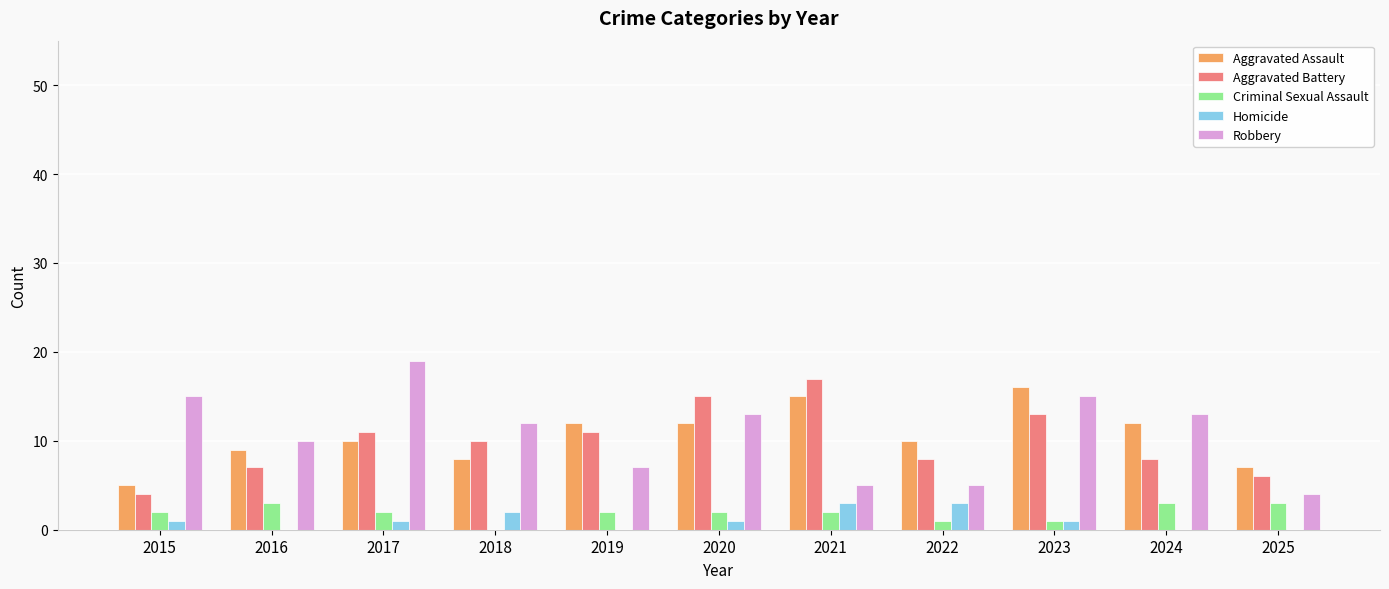

Which series changed the most between 2022 and 2024?

Robbery